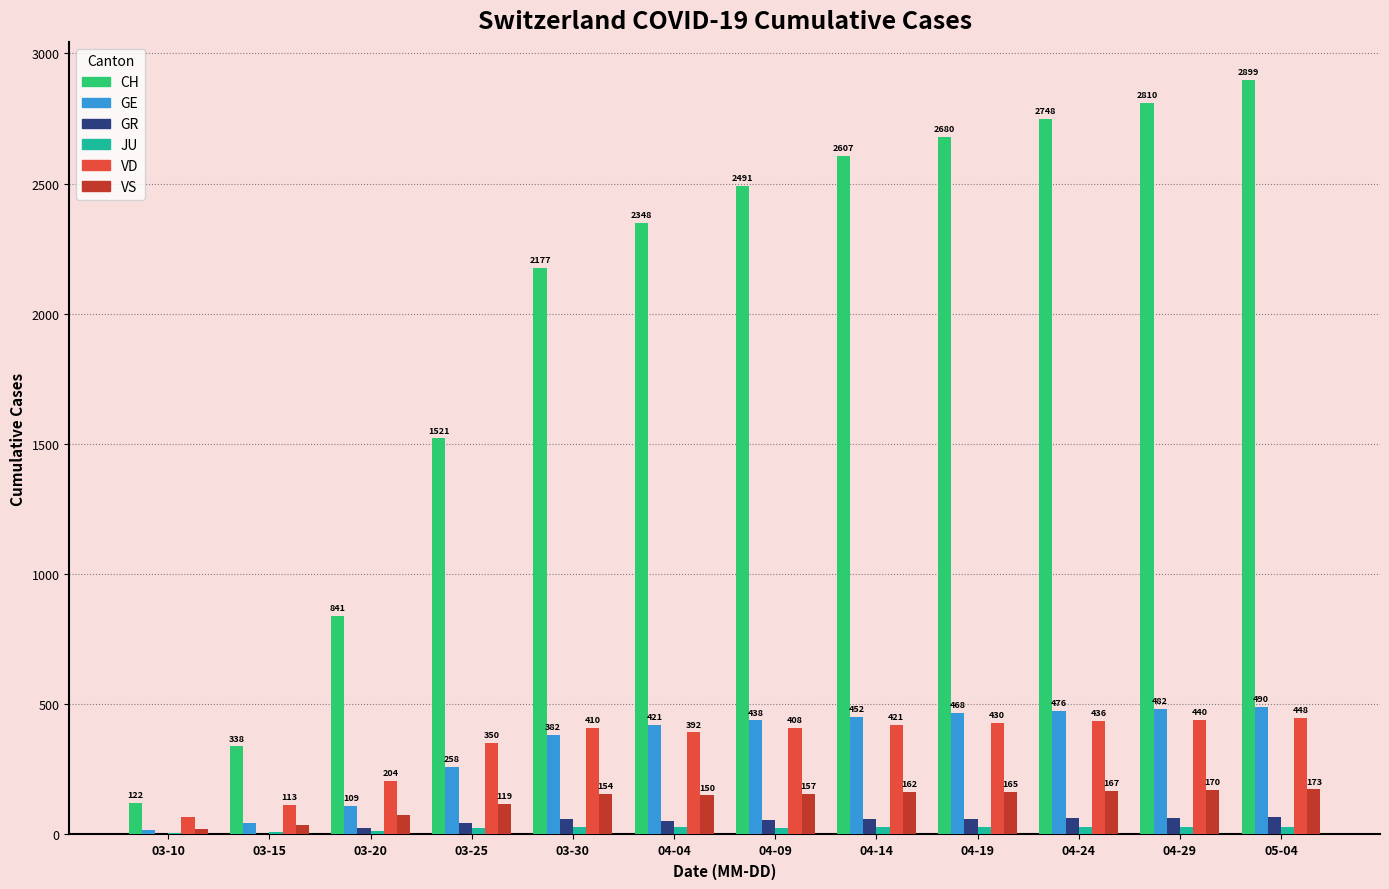

At which category is the sum across all series the highest?

05-04